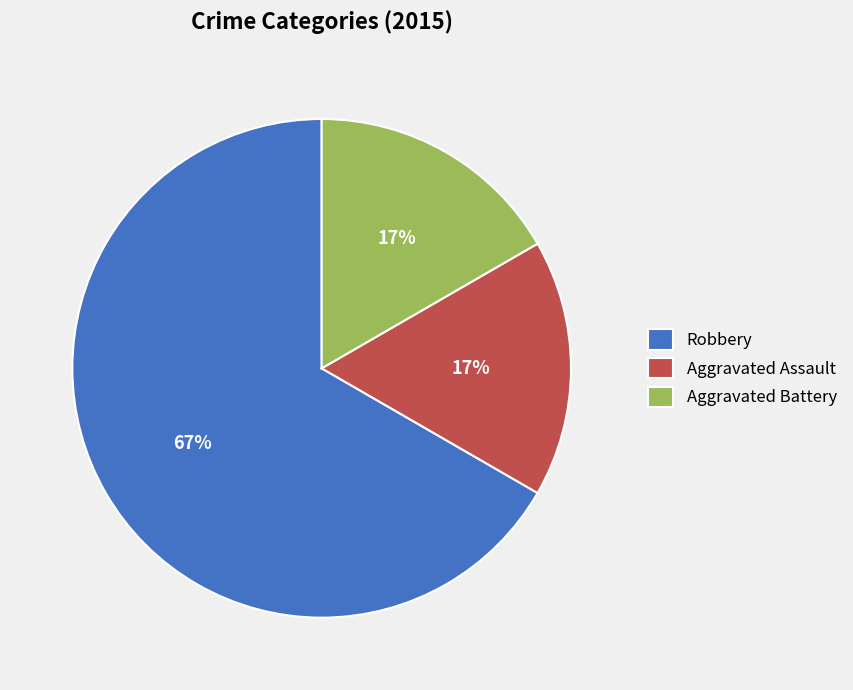

Is it true that Aggravated Assault is 5% of the pie?

False